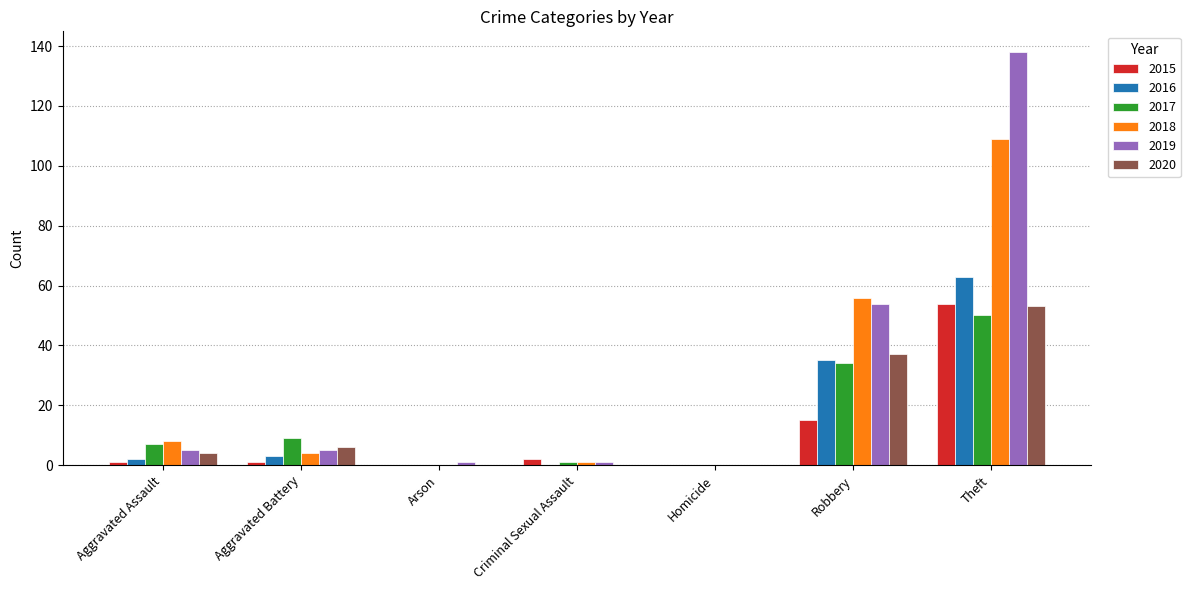

What is the maximum value for 2017?

50